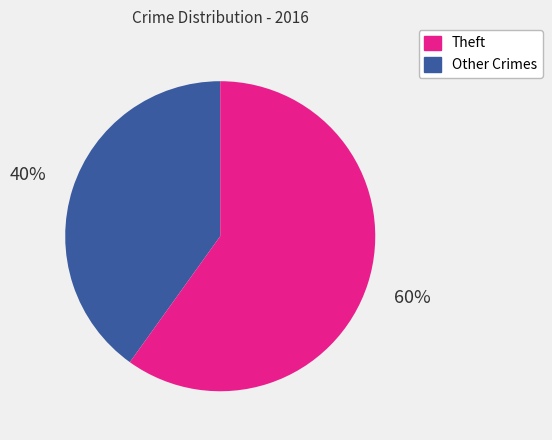

To the nearest percent, what is the difference between the largest and smallest slice percentages?

20%